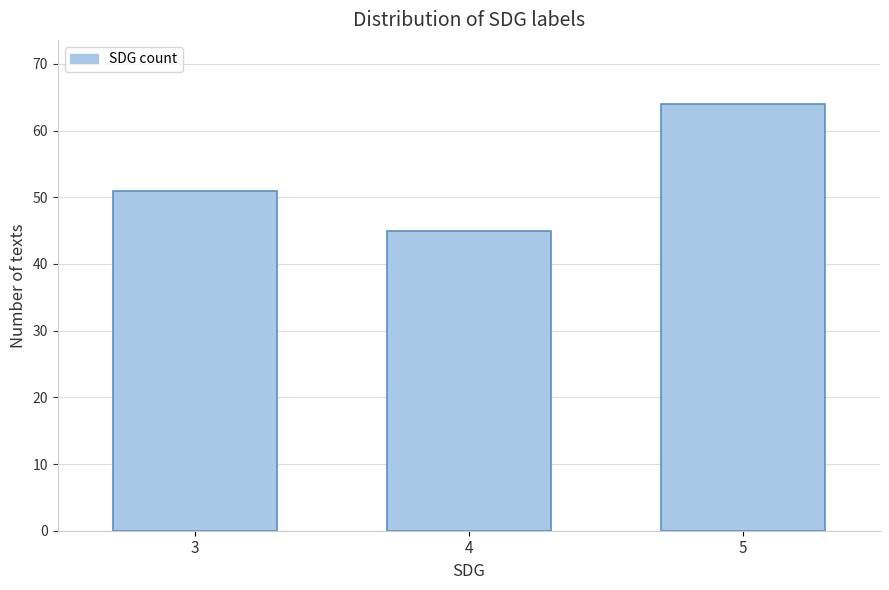

Reading left to right, what are all the values shown in this chart?

3=51	4=45	5=64